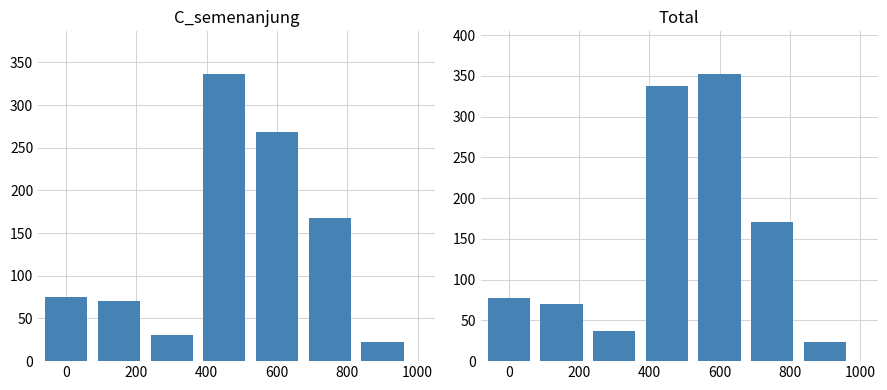

Which series has the largest total across all categories?

Total